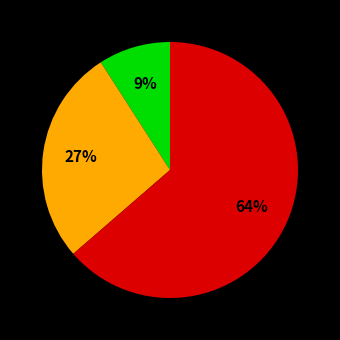

Does any single category account for the majority?

Yes